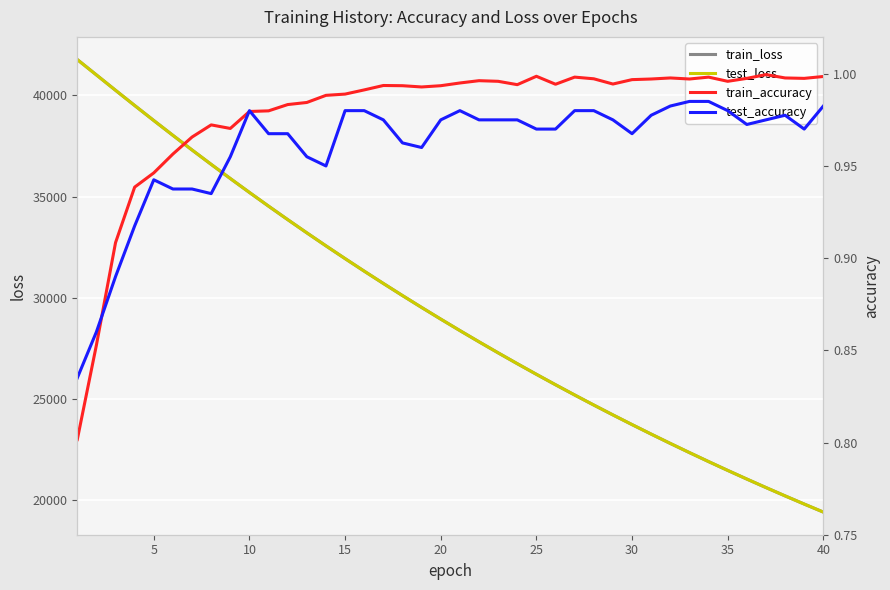

What are all the series names shown in the legend?

train_loss, test_loss, train_accuracy, test_accuracy